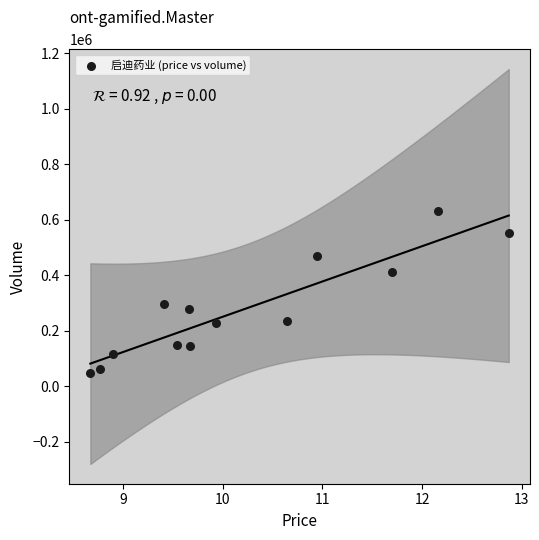

What Y value in the scatter plot is closest to 340053?

297582